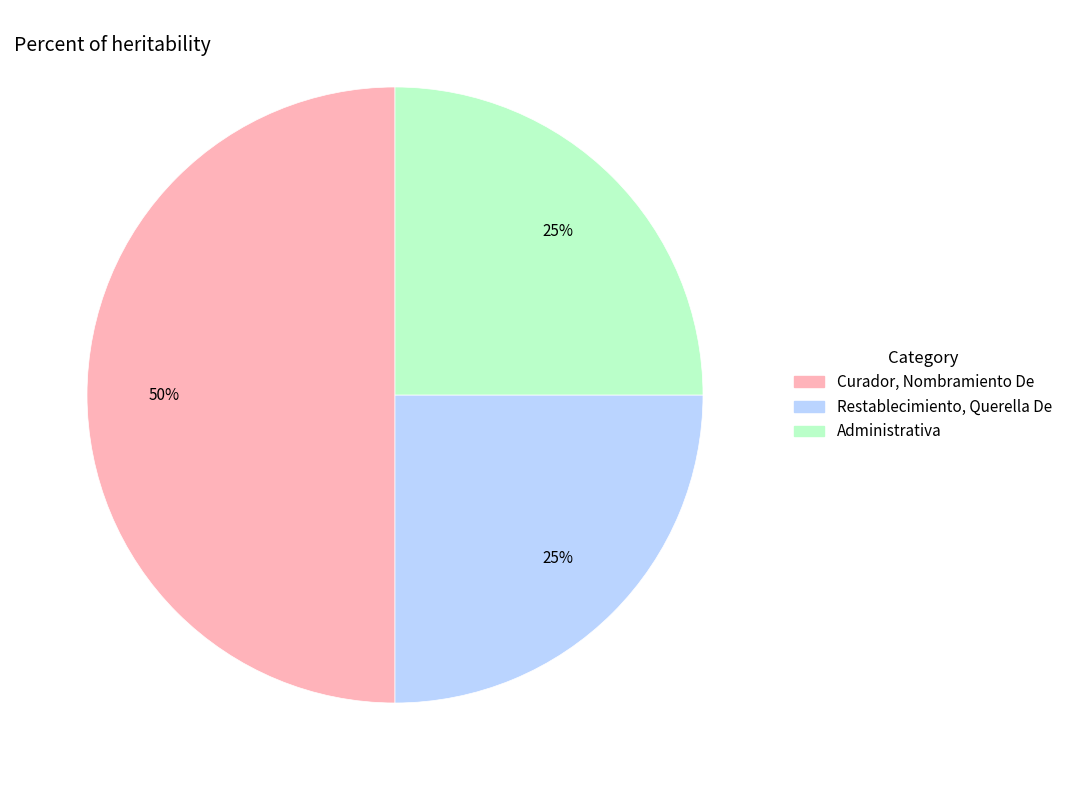

To the nearest percent, what percentage of the pie is Administrativa?

25%